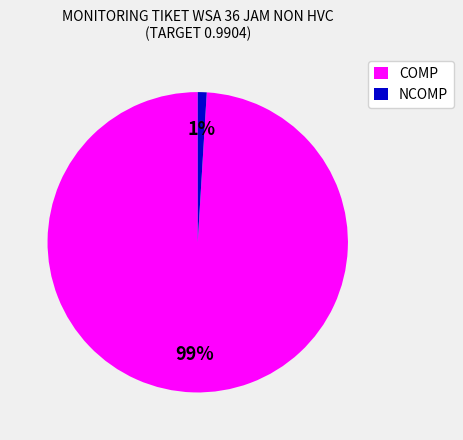

Between COMP and NCOMP, which is larger?

COMP